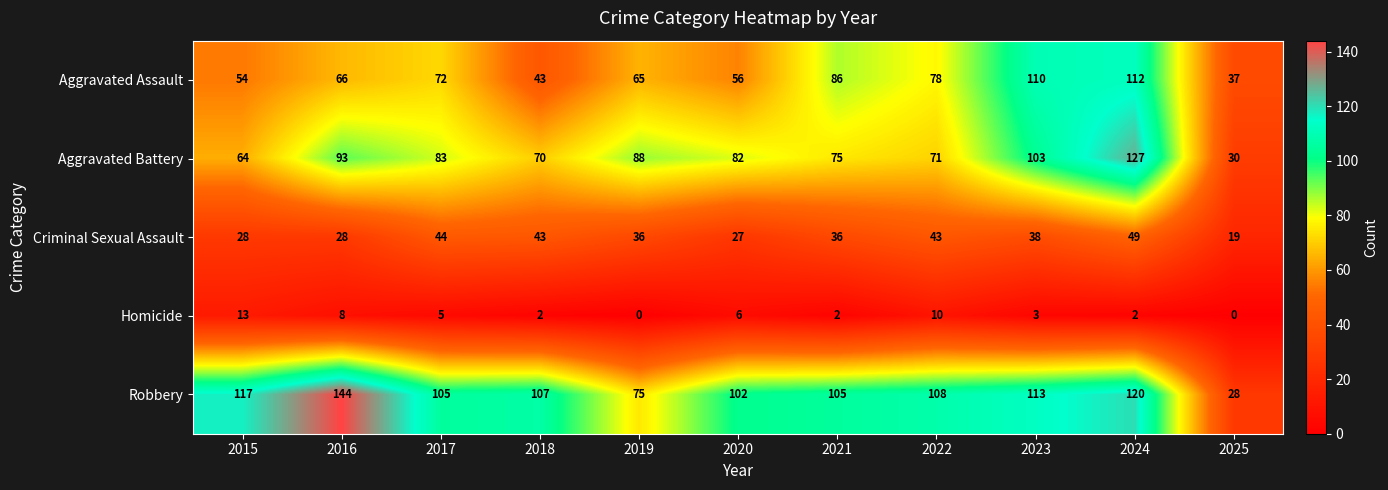

How many distinct data groups are displayed?

5